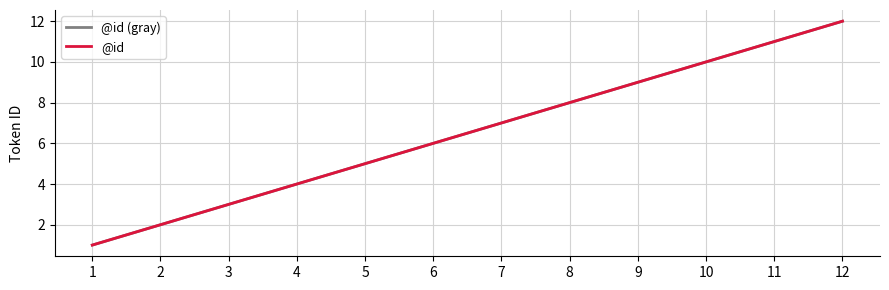

Reading right to left, transcribe all the data shown in this chart.

@id (gray): 12	11	10	9	8	7	6	5	4	3	2	1
@id: 12	11	10	9	8	7	6	5	4	3	2	1